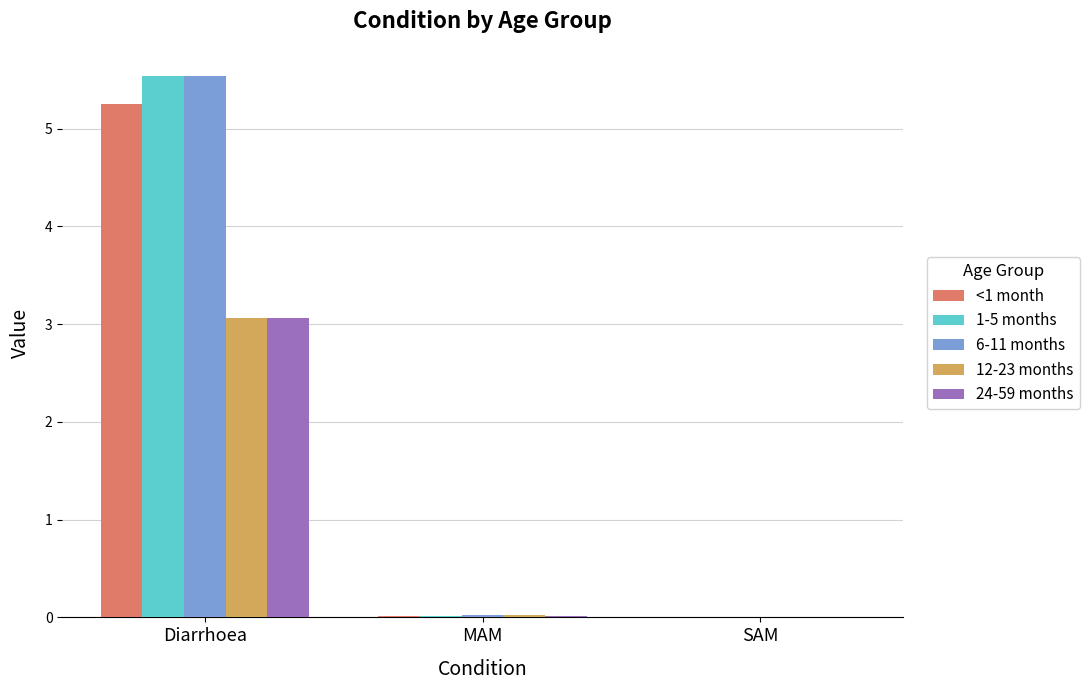

At which label does <1 month reach its peak?

Diarrhoea